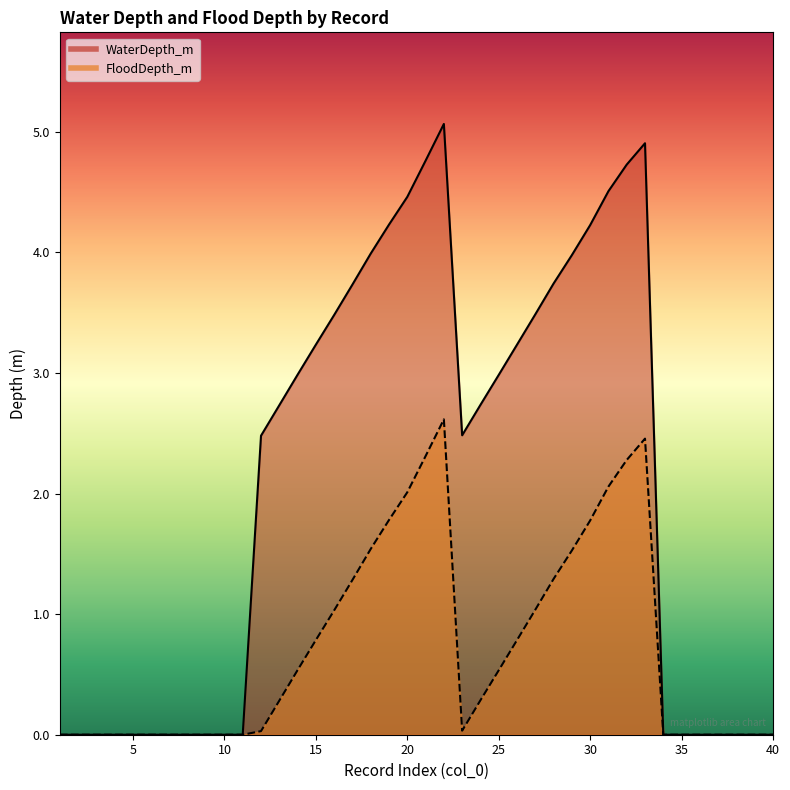

The WaterDepth_m series shows 0.0 at 38. True or false?

True